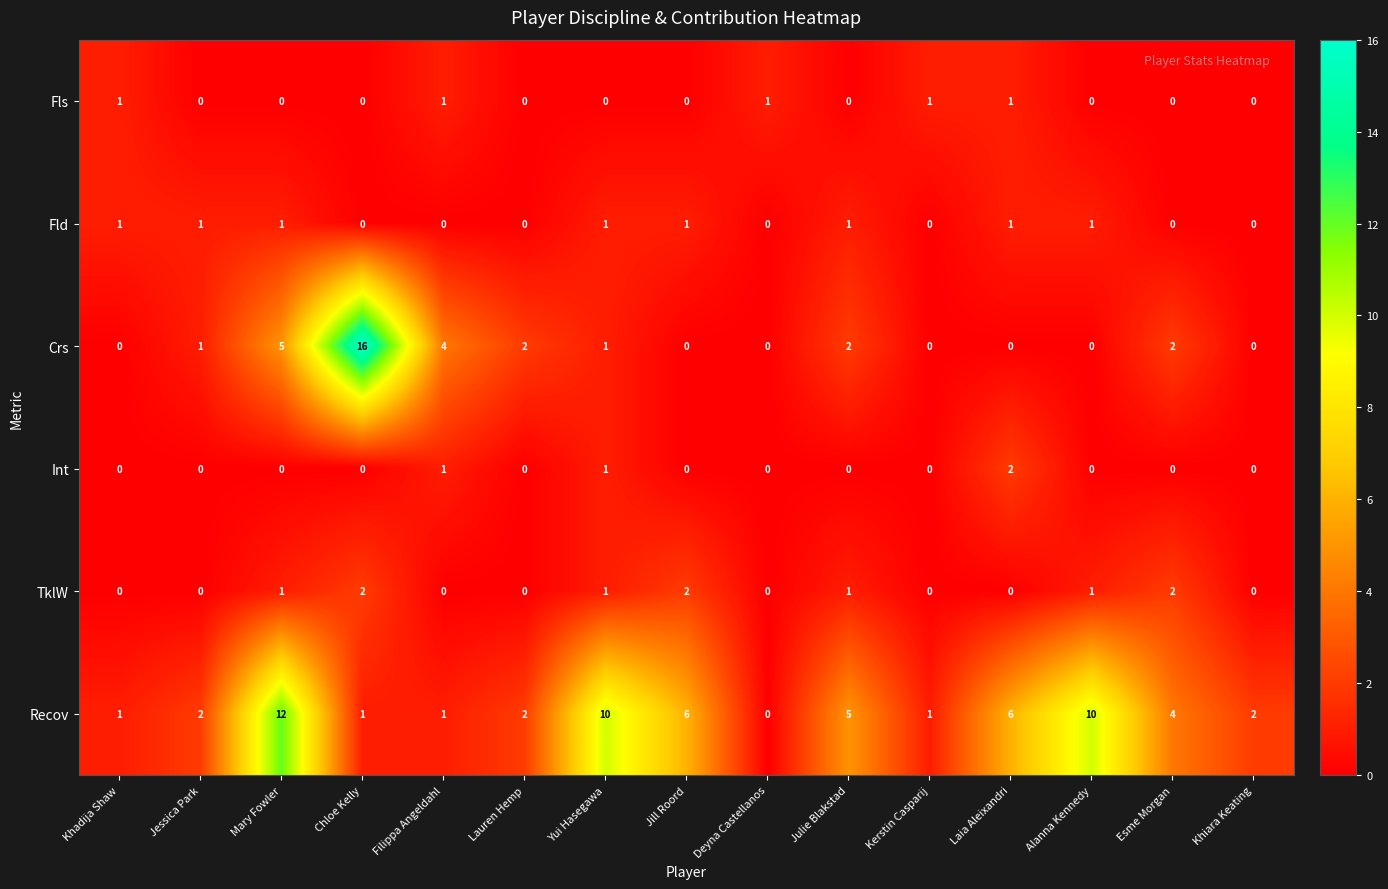

The value of TklW at Khiara Keating is 0. True or false?

True